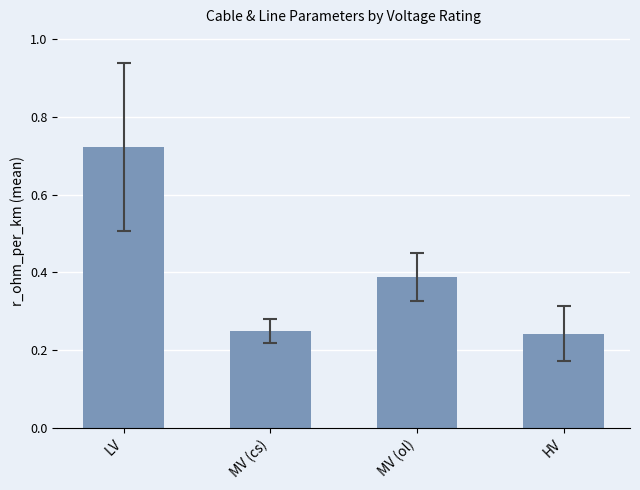

How many values are between 0 and 1?

4